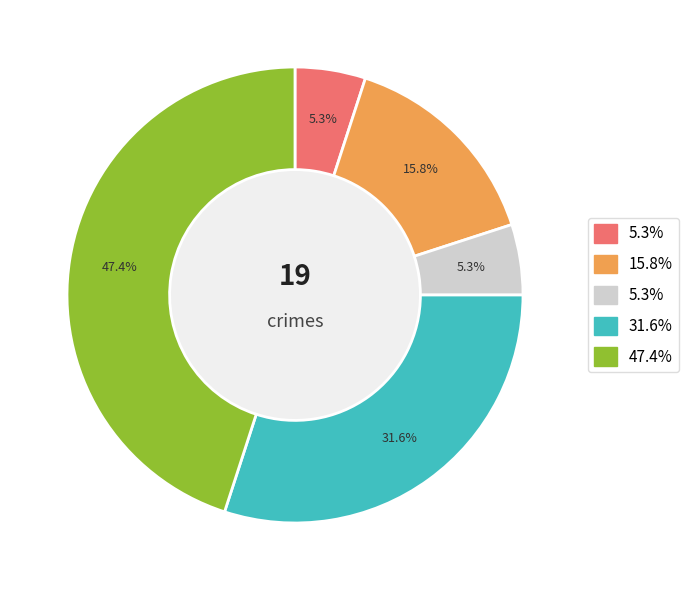

The Theft slice represents 45% of the pie. True or false?

True